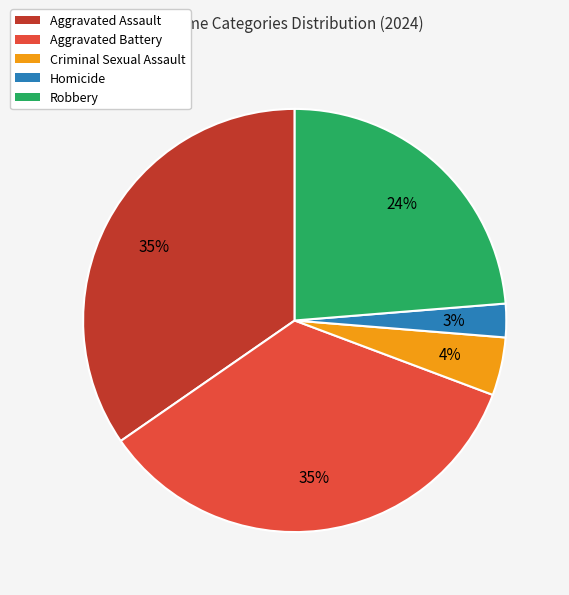

Which slice is the smallest?

Homicide